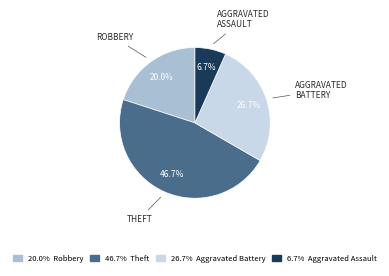

Is there a majority slice in this chart?

No